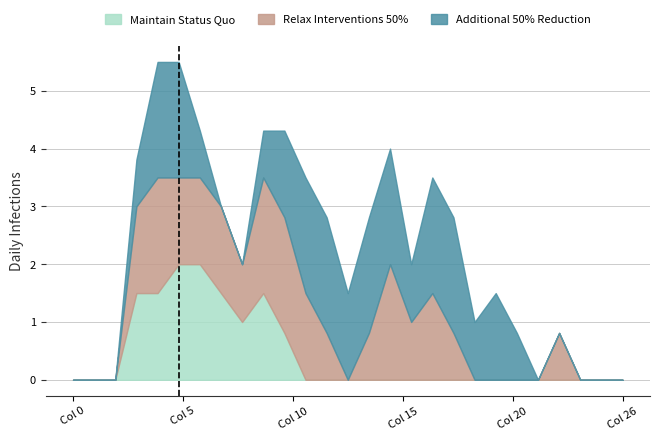

How many distinct data groups are displayed?

6